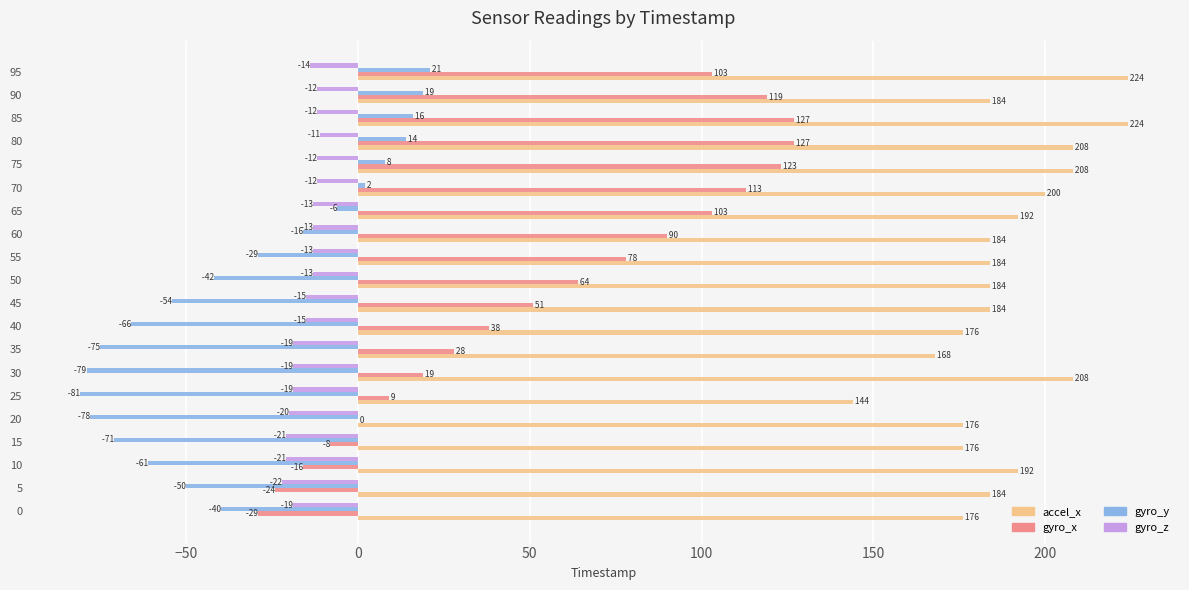

The gyro_y series shows -42 at 50. True or false?

True